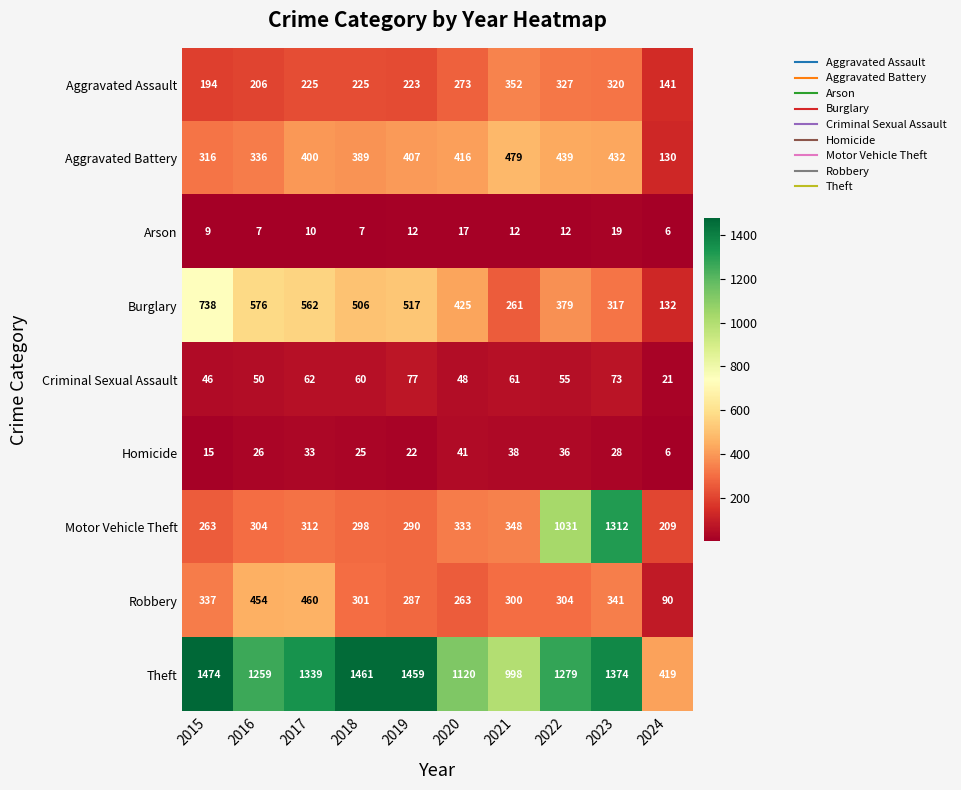

What is the average value of the Robbery series?

314